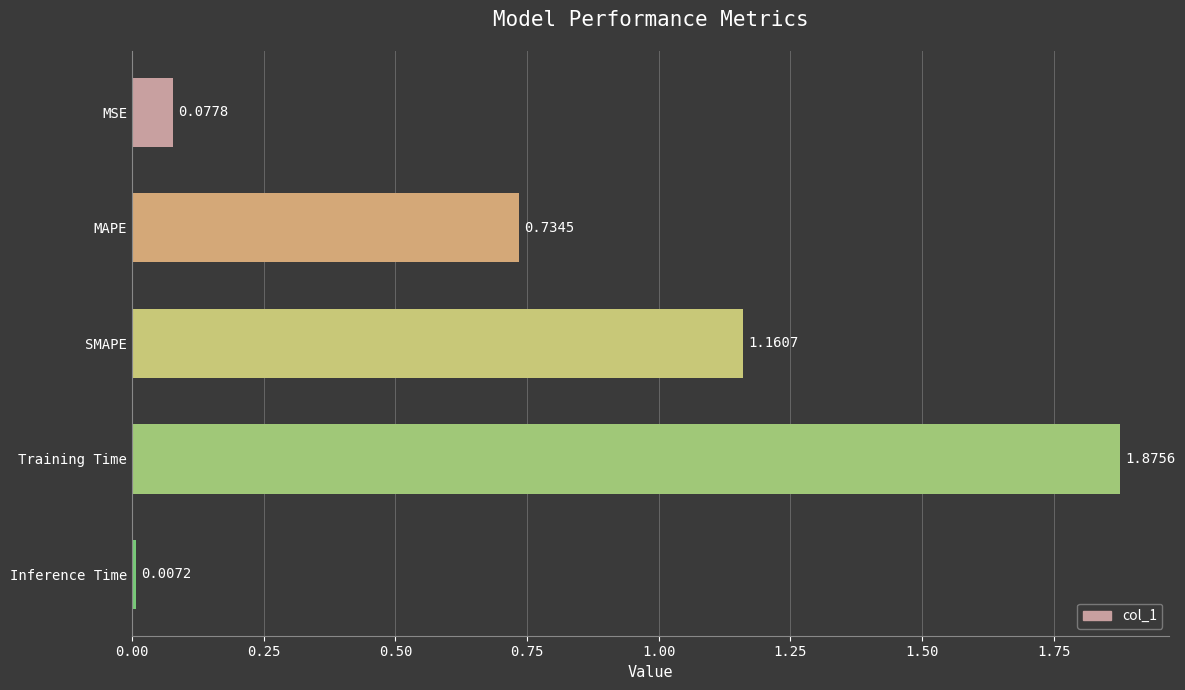

List the labels in order of value, smallest first.

Inference Time, MSE, MAPE, SMAPE, Training Time